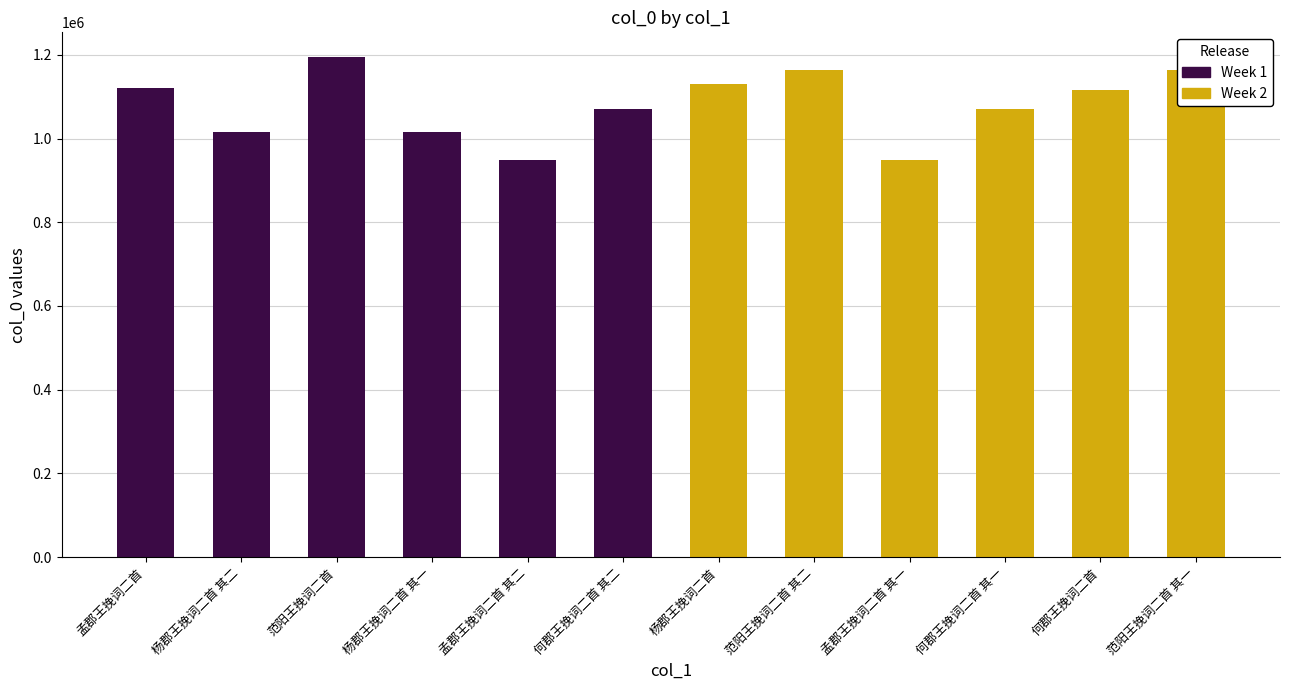

How many data points in Week 1 are above 1071608?

2